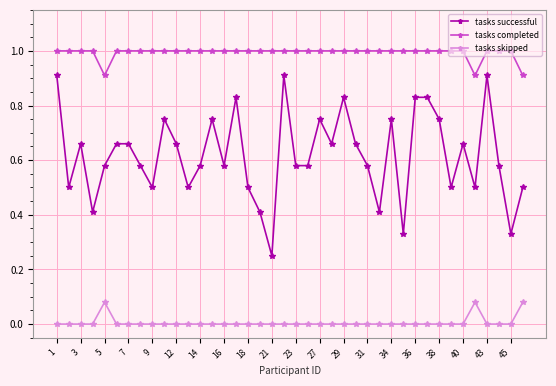

True or false: tasks completed and tasks skipped cross at least once.

False